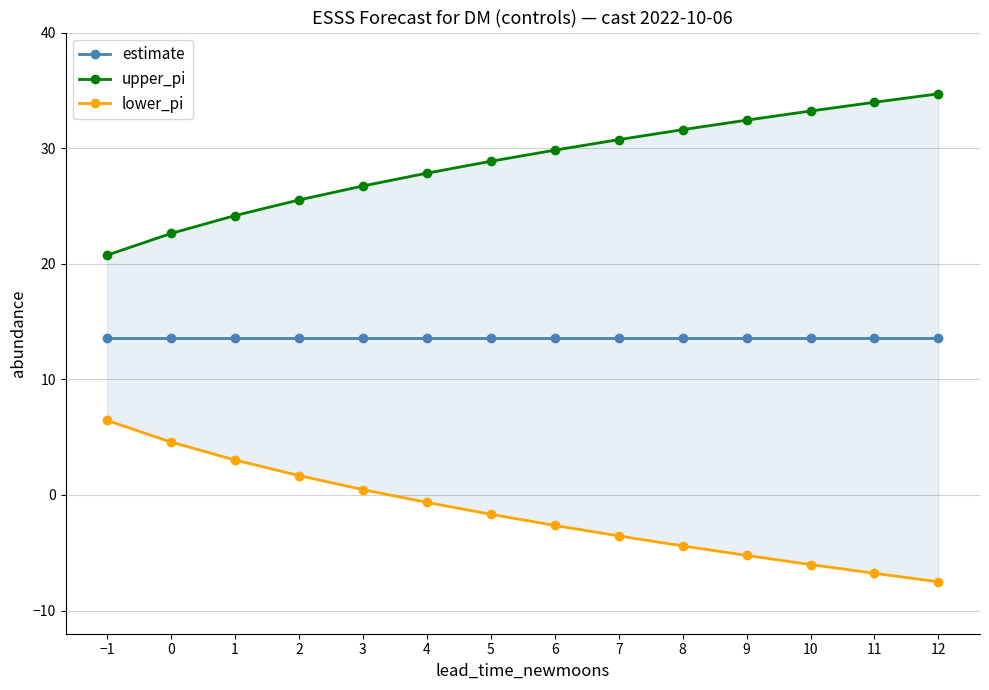

The lower_pi series shows -6.8 at 11. True or false?

True